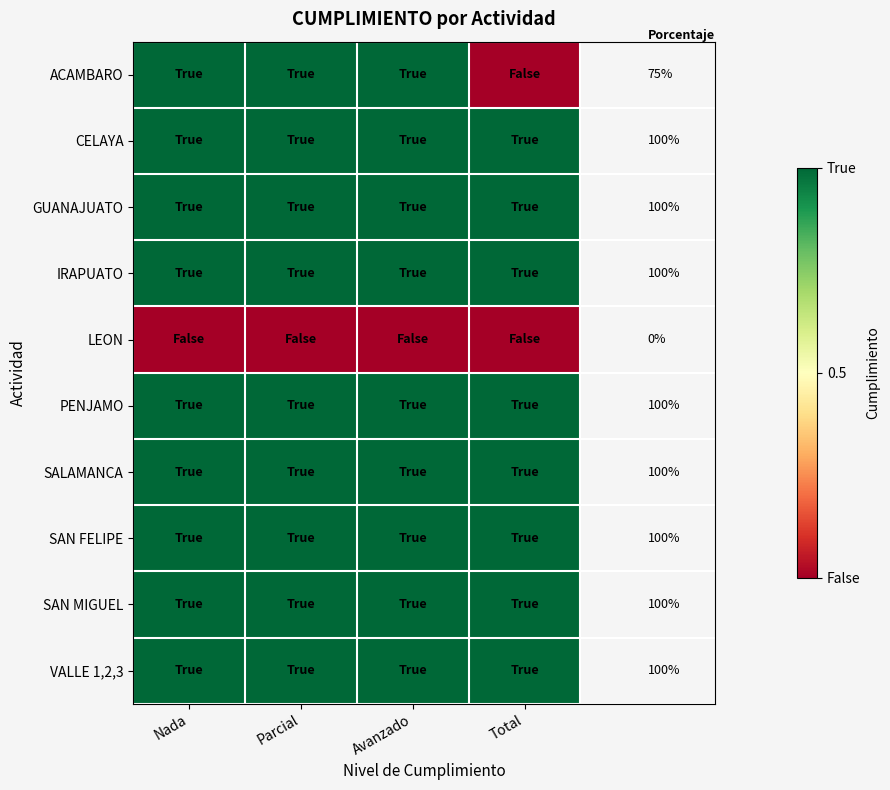

How many distinct data groups are displayed?

10